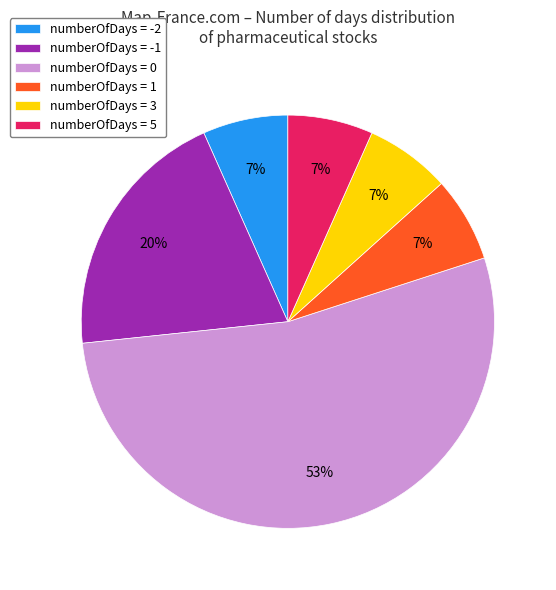

Which category has the biggest portion of the pie?

numberOfDays = 0